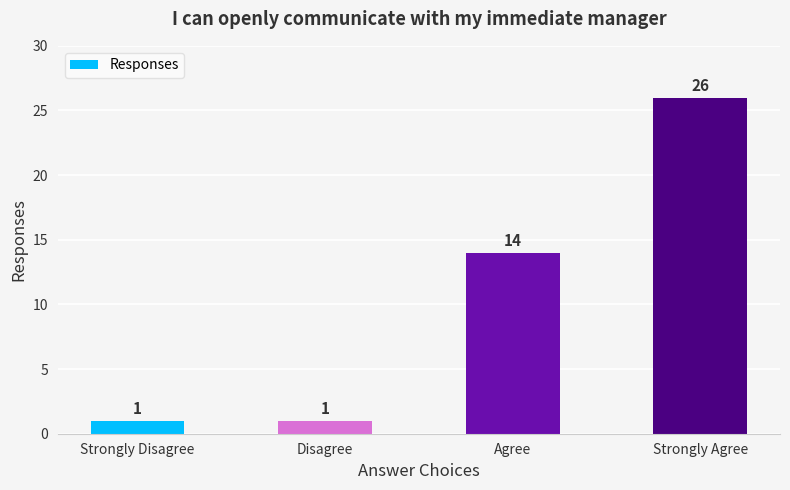

Count the values in the range 1 to 26.

4